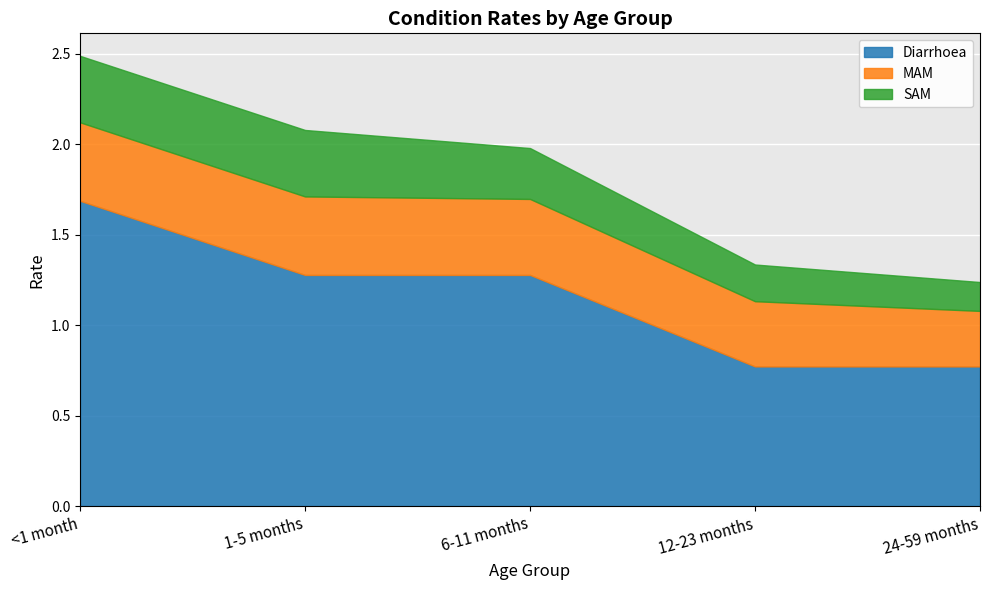

What is the highest value of the SAM series?

0.4